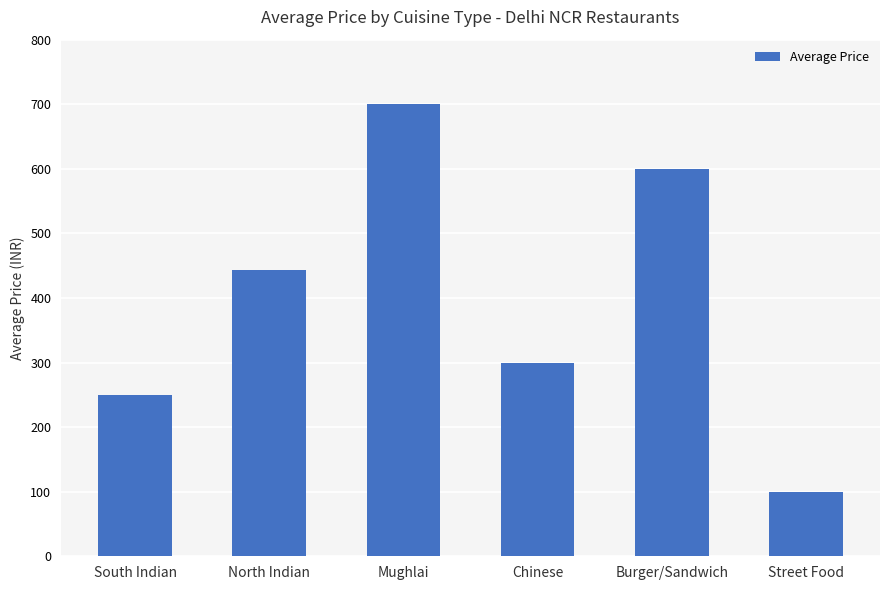

Are the bars horizontal?

No